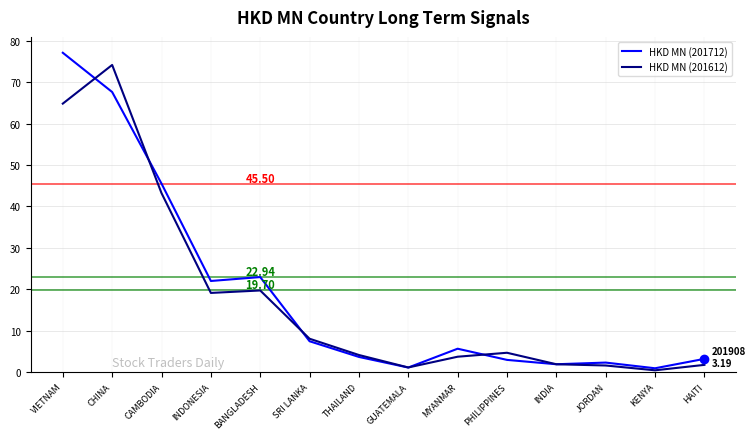

The HKD MN (201612) series shows 3.9 at INDONESIA. True or false?

False